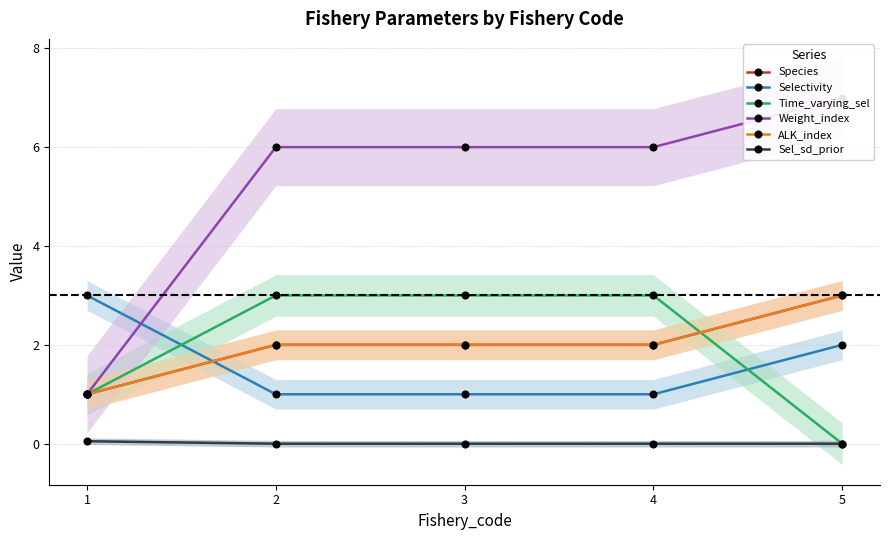

What value does the Selectivity series have at 5?

2.0